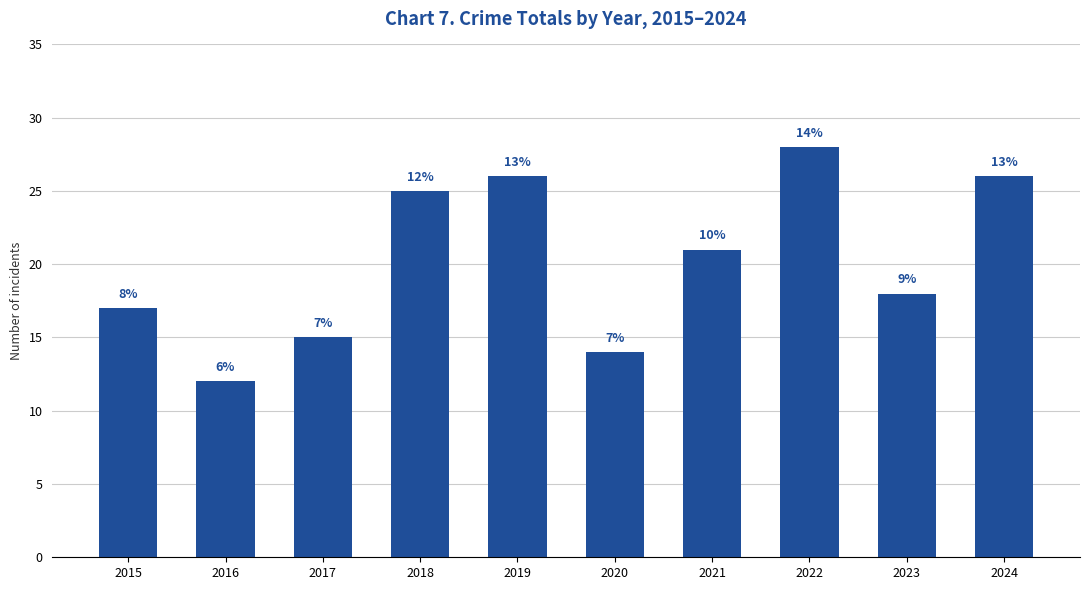

Does the chart contain any negative values?

No